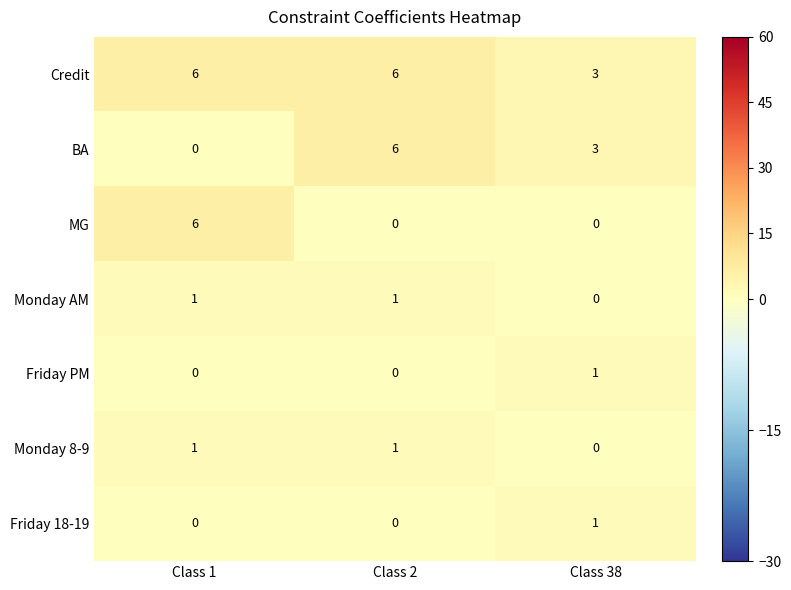

What is the difference between the highest and lowest values at Class 1?

6